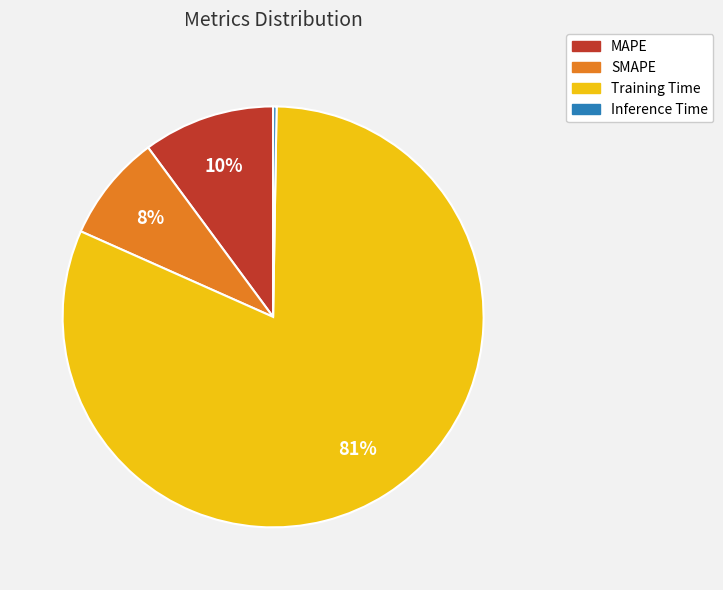

Is there a majority slice in this chart?

Yes